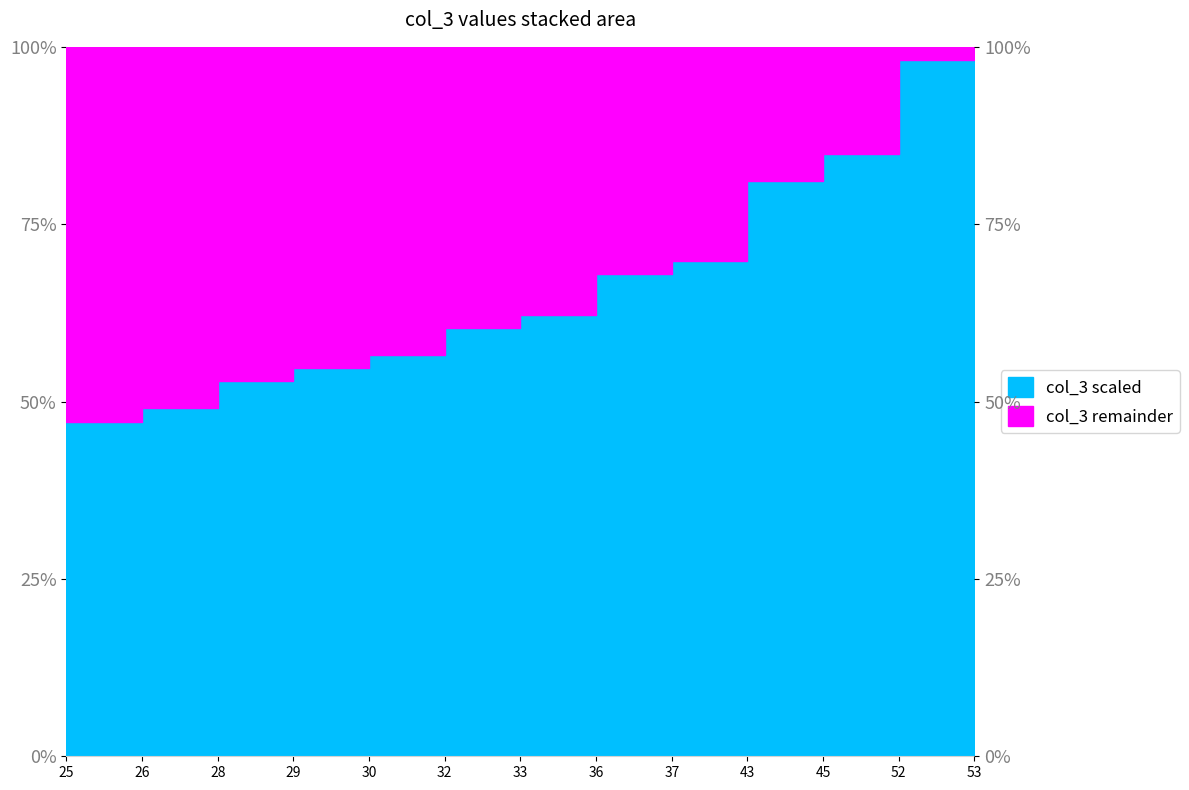

What is the maximum value shown in the chart?

100.0